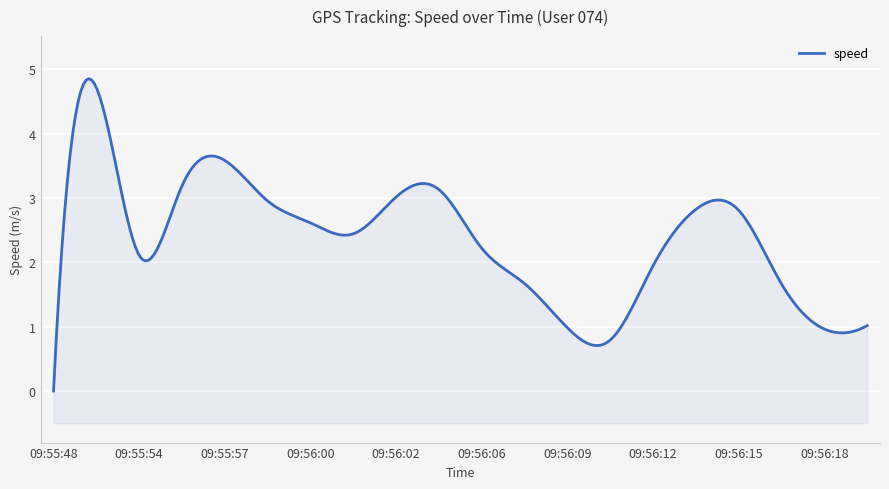

Reading left to right, list all the values displayed in this chart.

09:55:48=0.0	09:55:52=4.7	09:55:54=2.1	09:55:55=3.2	09:55:57=3.6	09:55:59=3.0	09:56:00=2.6	09:56:01=2.4	09:56:02=3.0	09:56:04=3.1	09:56:06=2.2	09:56:08=1.7	09:56:09=1.0	09:56:10=0.8	09:56:12=1.9	09:56:13=2.8	09:56:15=2.8	09:56:16=1.7	09:56:18=1.0	09:56:19=1.0